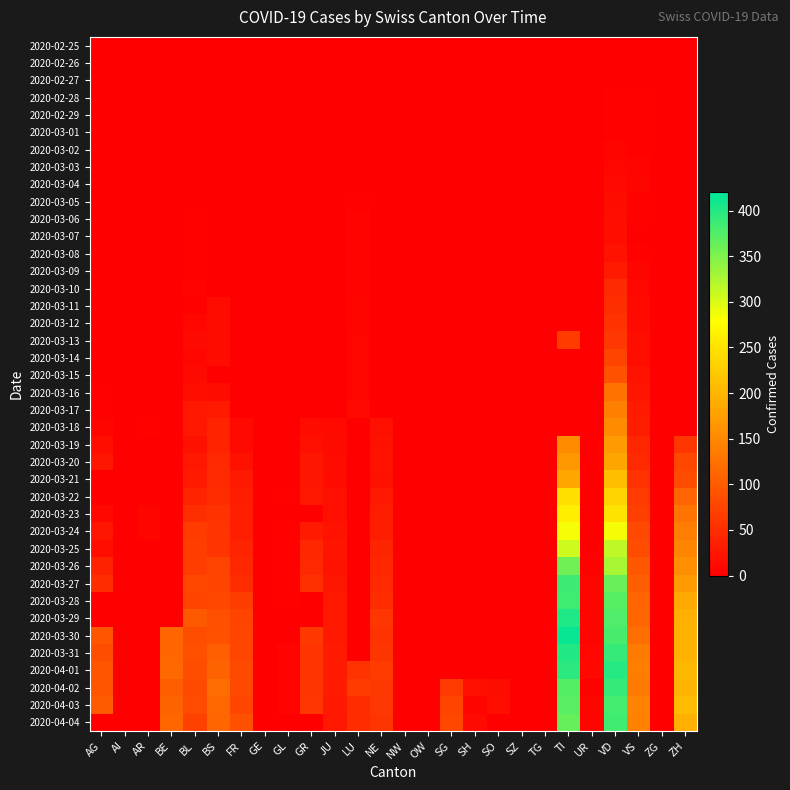

How many data points does each series have?

26